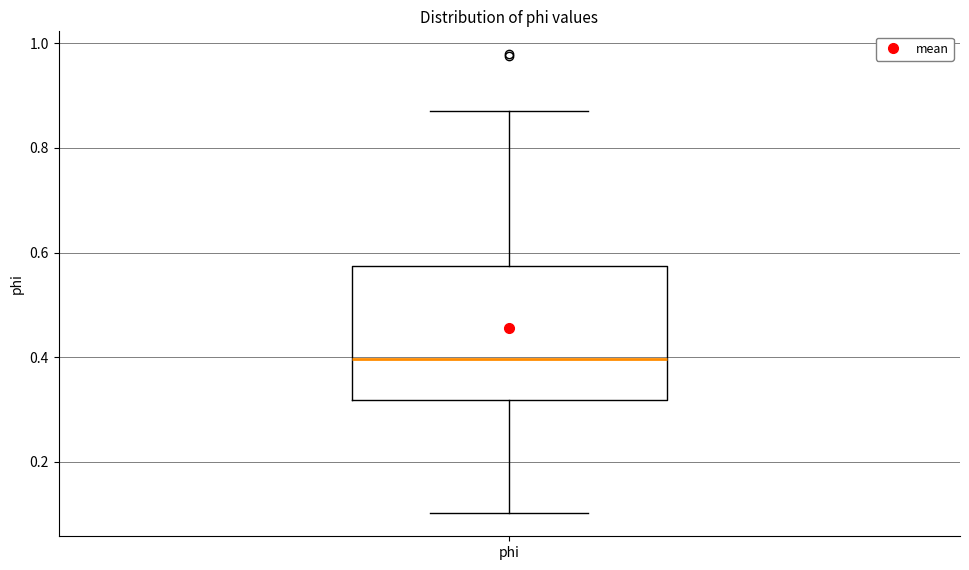

Transcribe this box plot: give where the median line is, the range the box spans, and where the two whiskers end, as read against the y-axis. The values are not printed on the chart, so give them approximately, as read against the axis.

median 0.40, box 0.32 to 0.58, whiskers 0.10 to 0.88